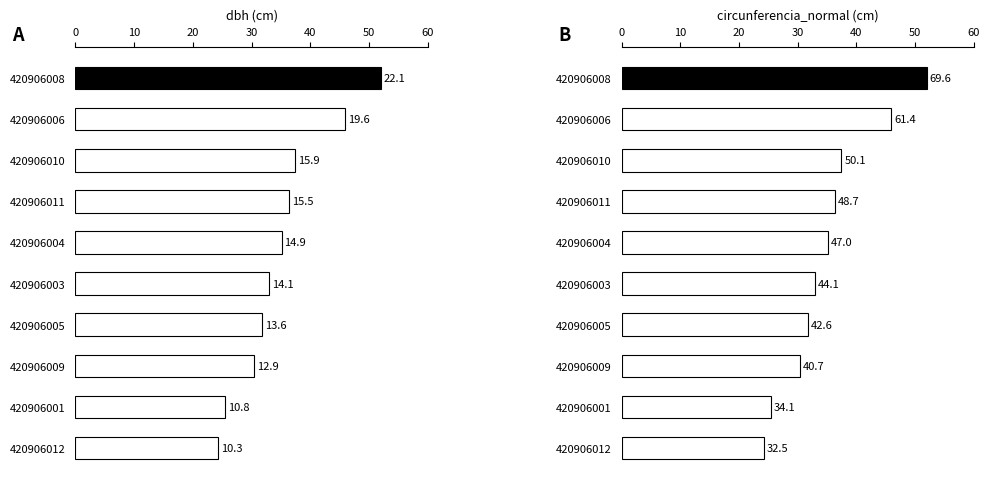

How many values exceed 35?

5